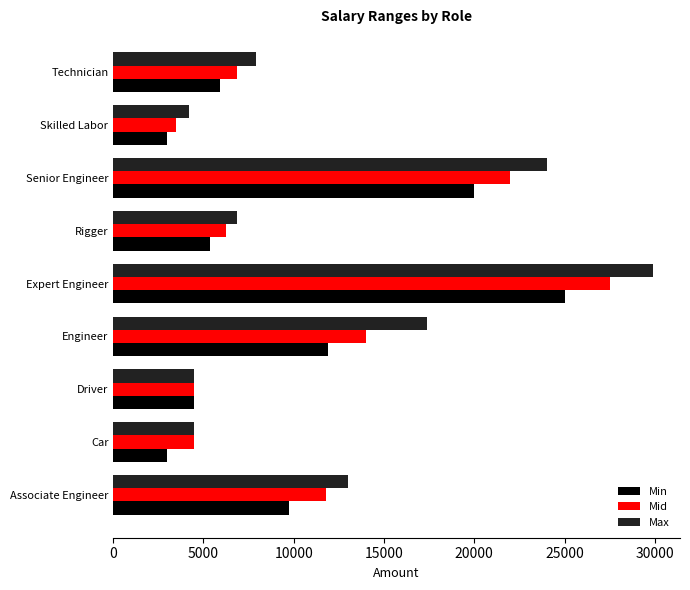

Where is Mid nearest to the value 15500?

Engineer